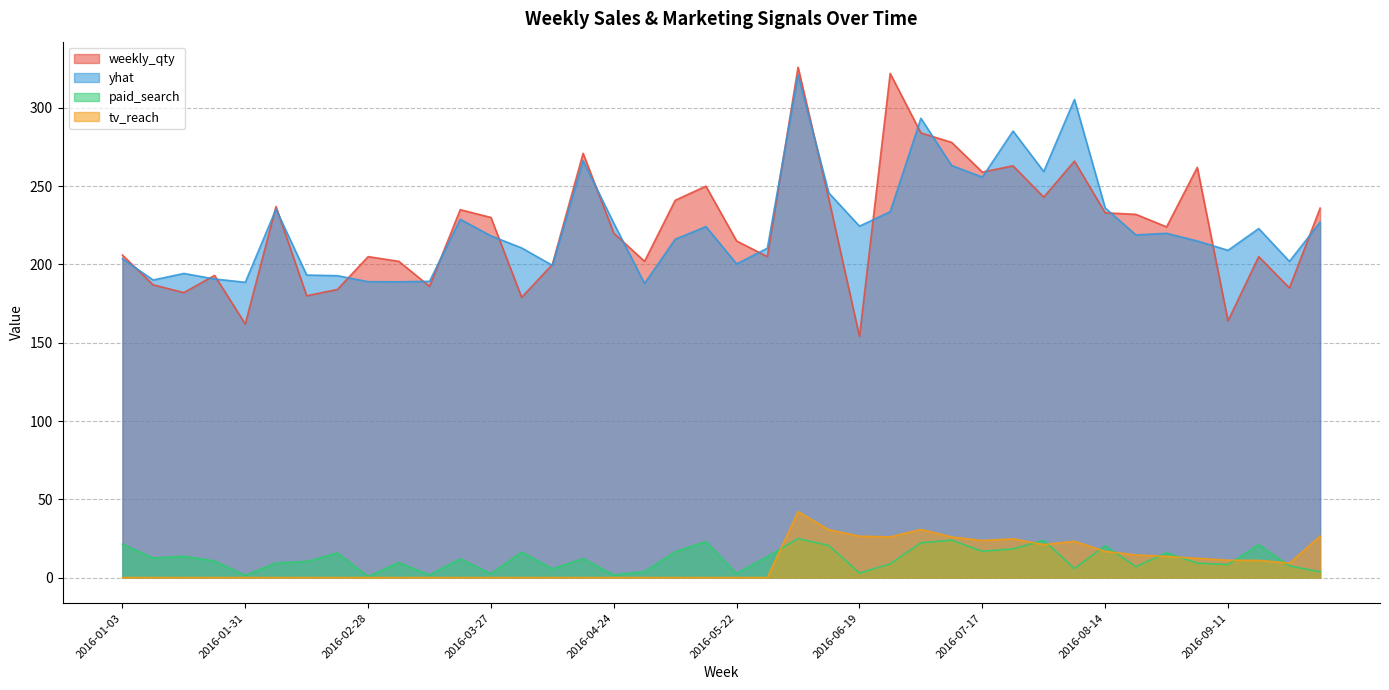

Between 2016-01-10 and 2016-07-24, which series saw the biggest shift?

yhat